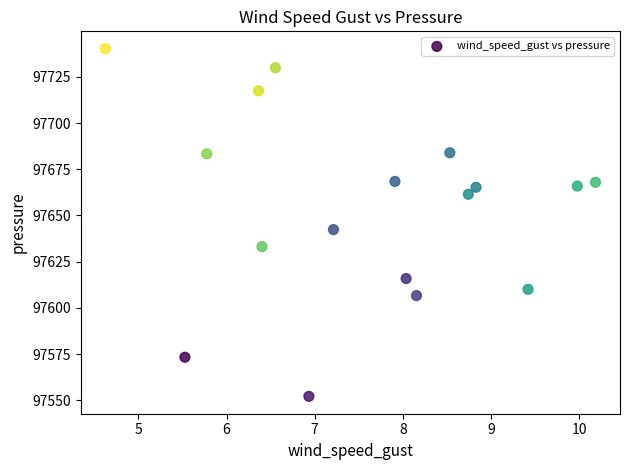

What Y value in the scatter plot is closest to 97646?

97642.4